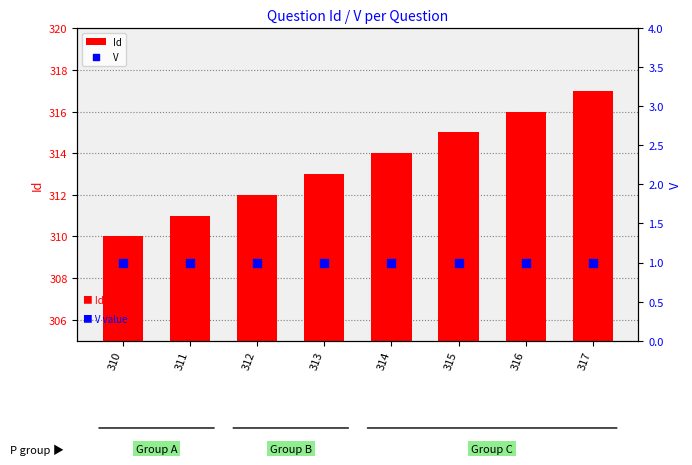

What is the total value across all series at 317?

318